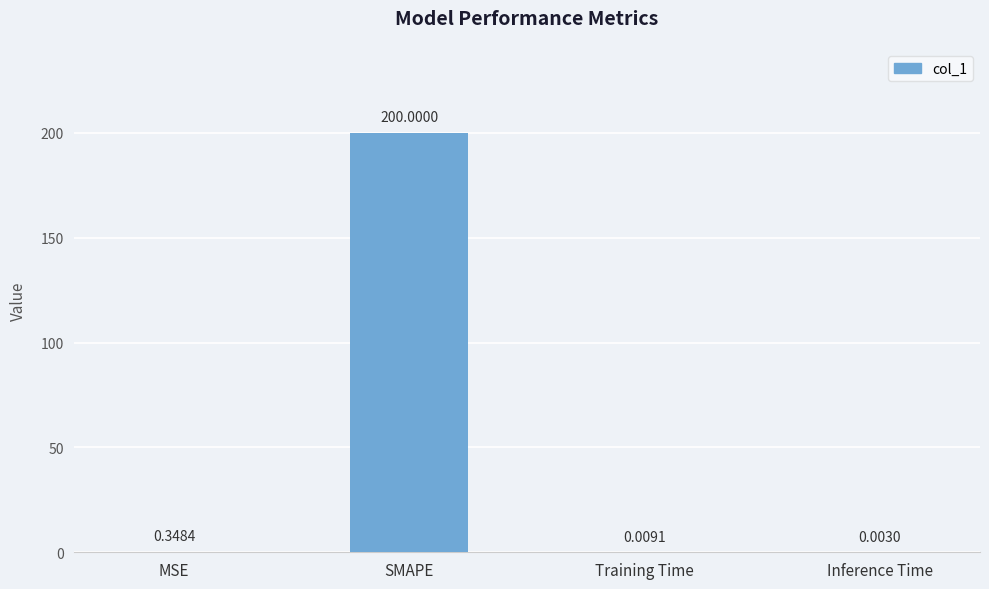

Which has a higher value, MSE or SMAPE?

SMAPE